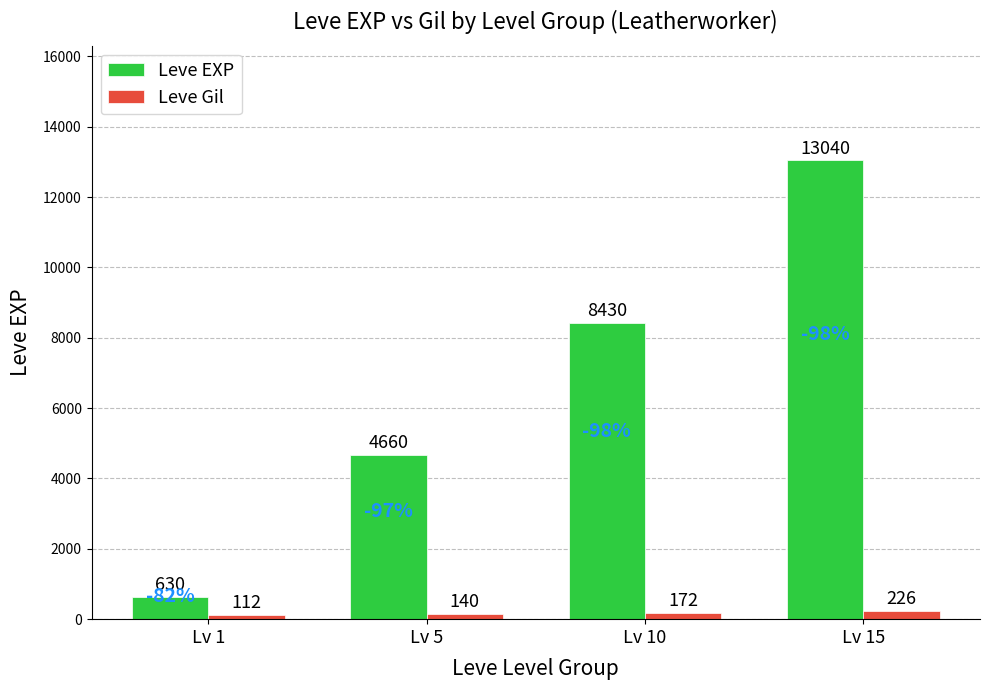

Reading left to right, extract all data points from this chart.

Leve EXP: 630	4660	8430	13040
Leve Gil: 112	140	172	226